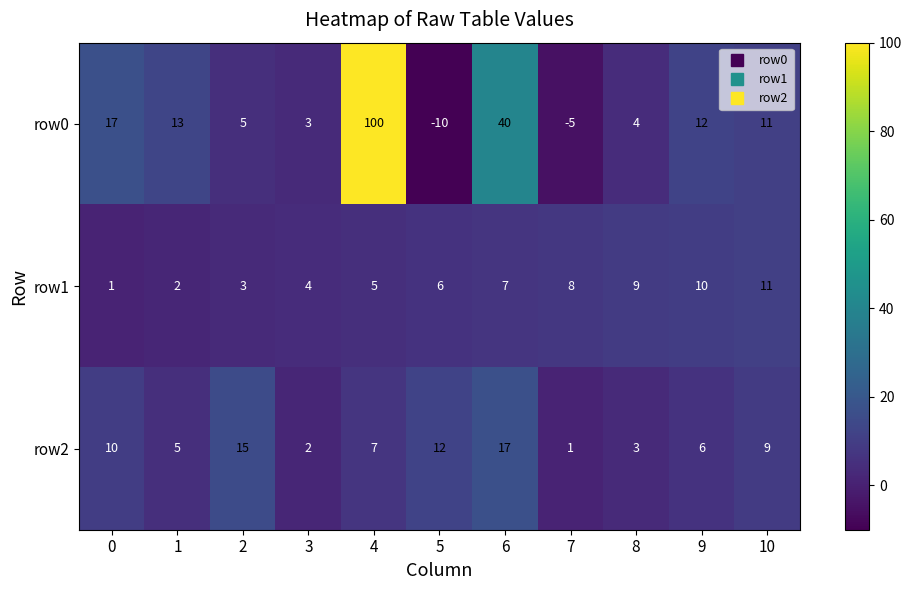

At 2, list the series in order from largest to smallest.

row2, row0, row1